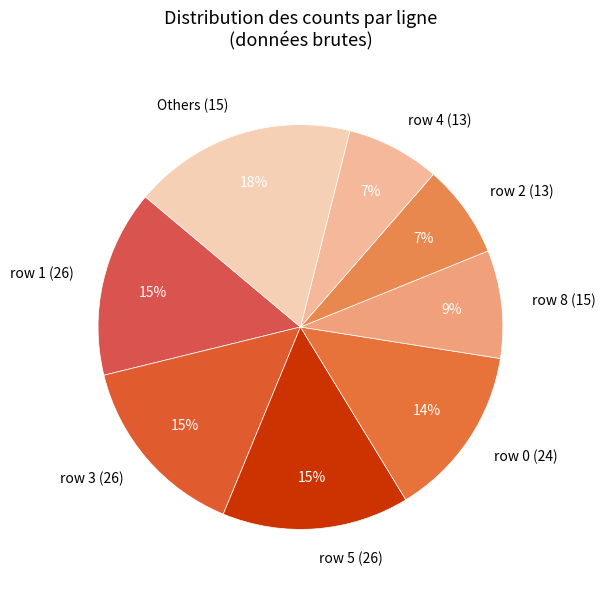

Which slice is the largest?

Others (15)